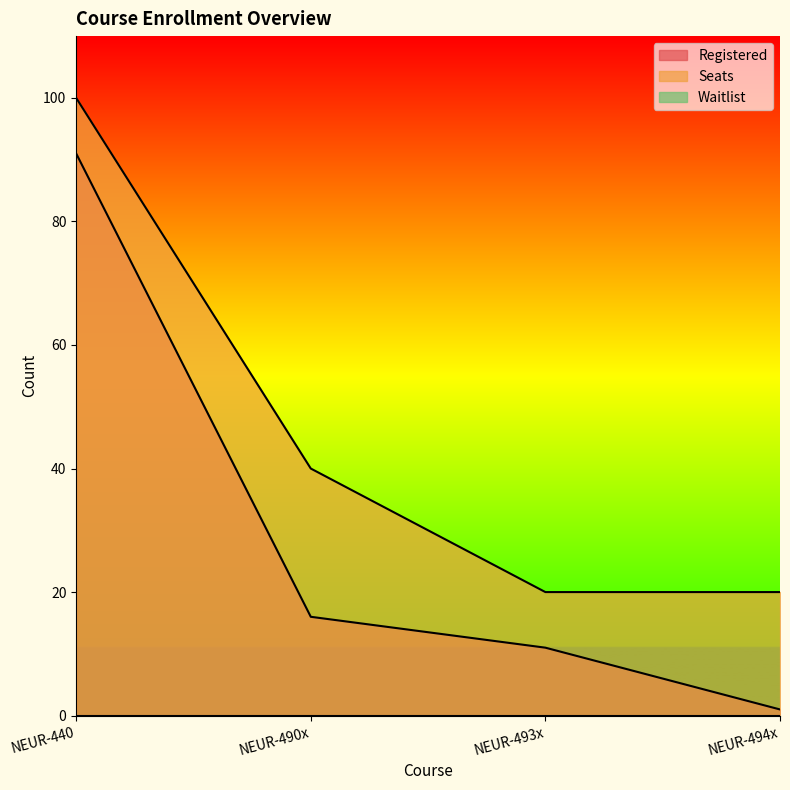

Count the Seats values in the range 20 to 100.

4